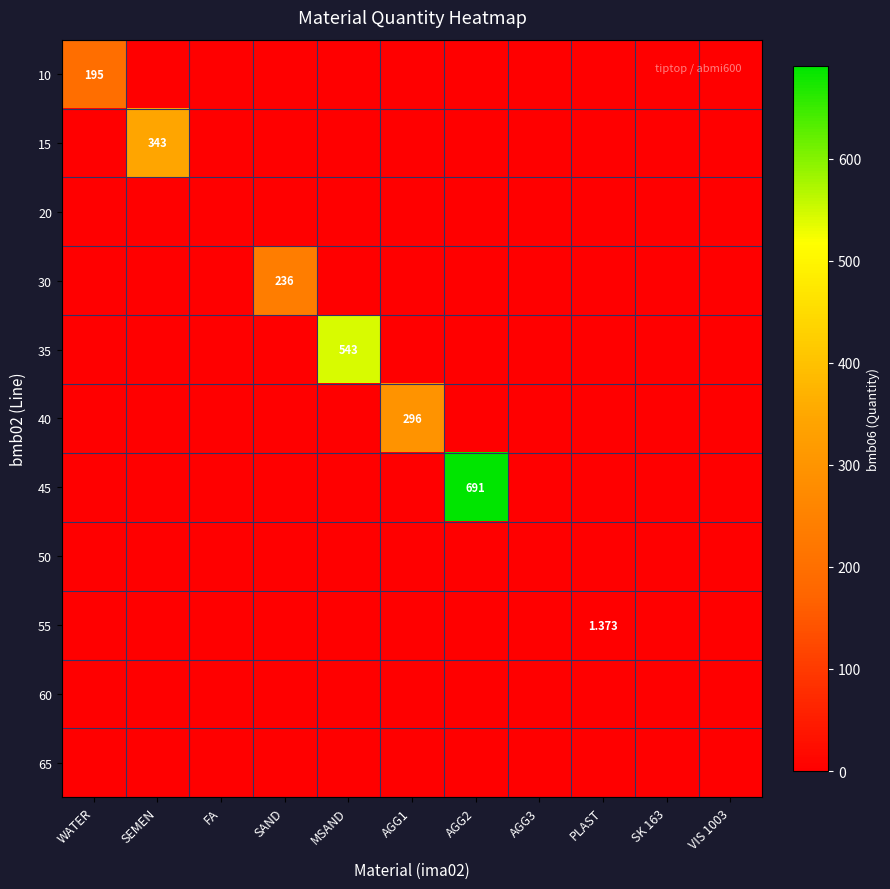

Is the value of 65 at AGG1 greater than the value of 35 at SEMEN?

No